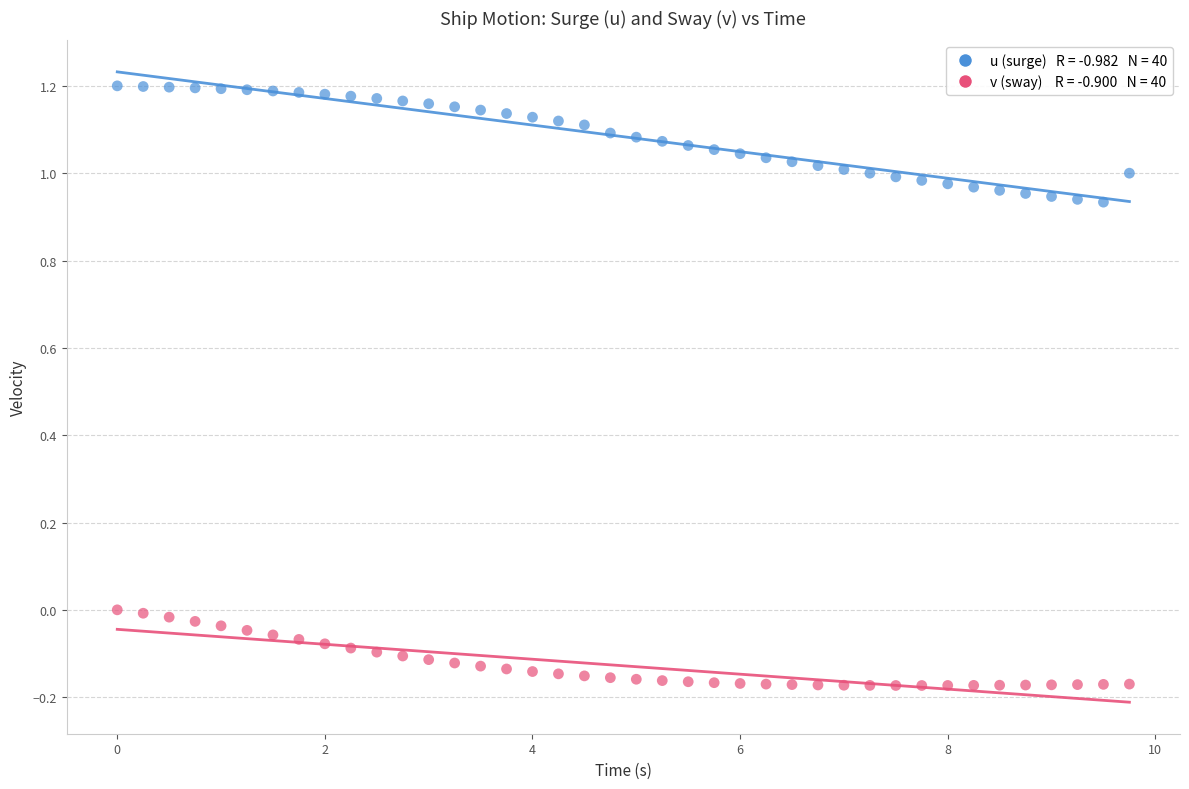

Across all data points, what is the range of X values (max minus min)?

9.8